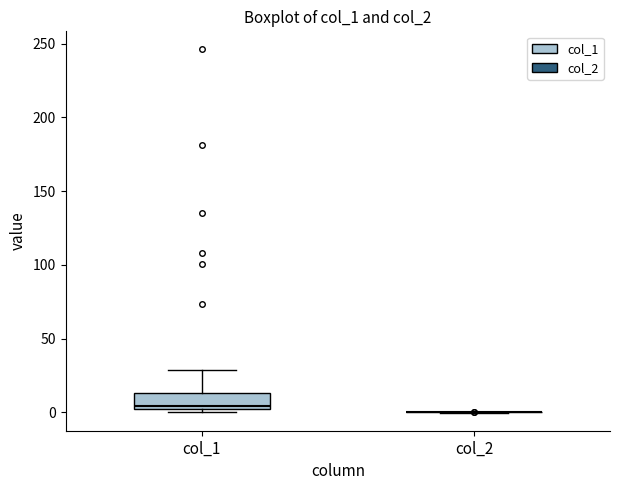

Reading left to right, transcribe this box plot: for each box, give where its median line is, the range the box spans, and where its two whiskers end, as read against the y-axis. The values are not printed on the chart, so give them approximately, as read against the axis.

col_1: median 5, box 0 to 15, whiskers 0 (just below the box's lower edge) to 30
col_2: box collapsed to a line at 0, whiskers 0 to 0